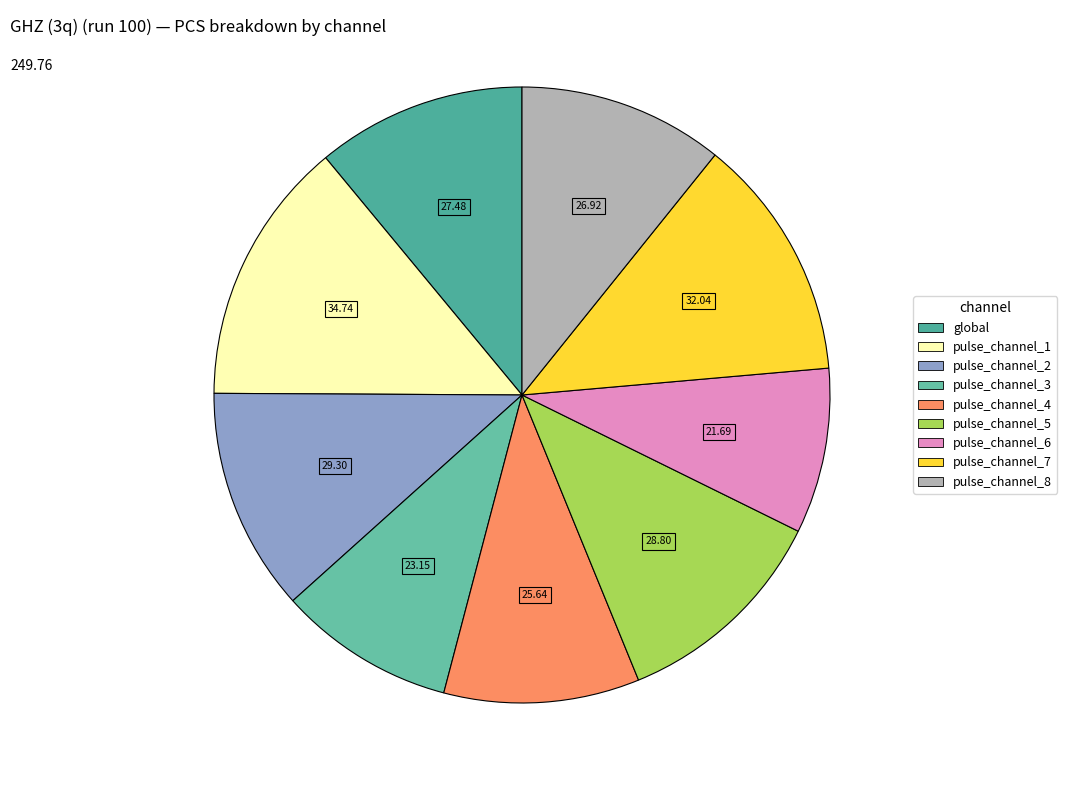

Count the number of slices in the pie.

9